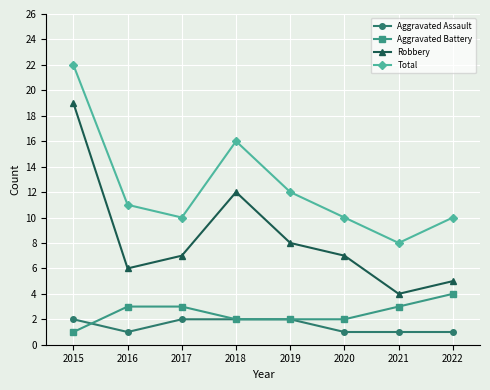

Rank the series by their maximum value, from lowest to highest.

Aggravated Assault, Aggravated Battery, Robbery, Total